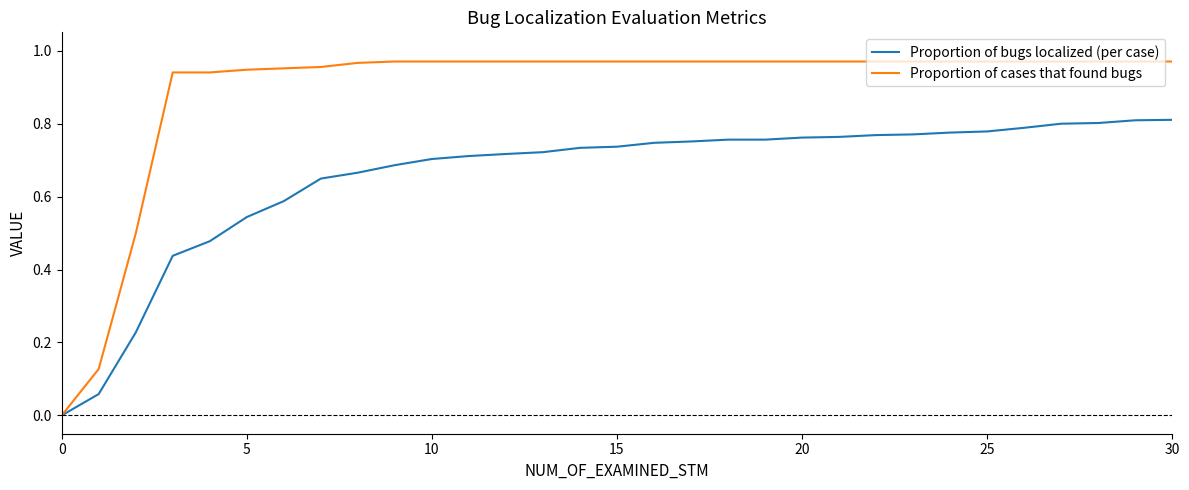

What is the sum of all Proportion of cases that found bugs values?

27.7